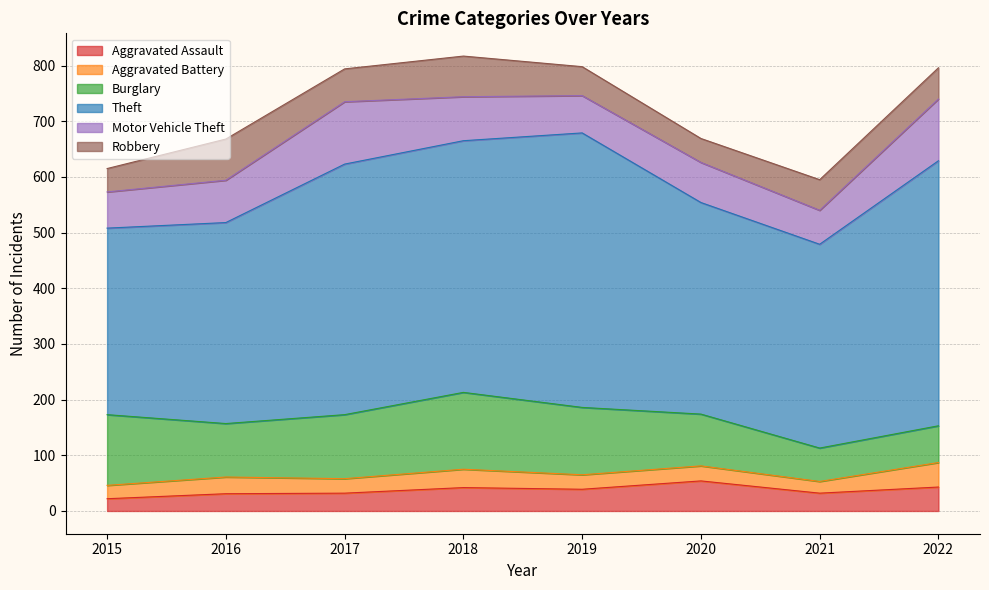

Reading left to right, list all the values displayed in this chart.

Aggravated Assault: 2015=22	2016=31	2017=32	2018=42	2019=39	2020=54	2021=32	2022=43
Aggravated Battery: 2015=24	2016=30	2017=26	2018=33	2019=26	2020=27	2021=21	2022=44
Burglary: 2015=127	2016=96	2017=115	2018=138	2019=121	2020=93	2021=60	2022=66
Theft: 2015=335	2016=361	2017=450	2018=452	2019=493	2020=380	2021=366	2022=476
Motor Vehicle Theft: 2015=65	2016=76	2017=112	2018=79	2019=67	2020=72	2021=61	2022=111
Robbery: 2015=42	2016=74	2017=59	2018=73	2019=52	2020=43	2021=55	2022=56